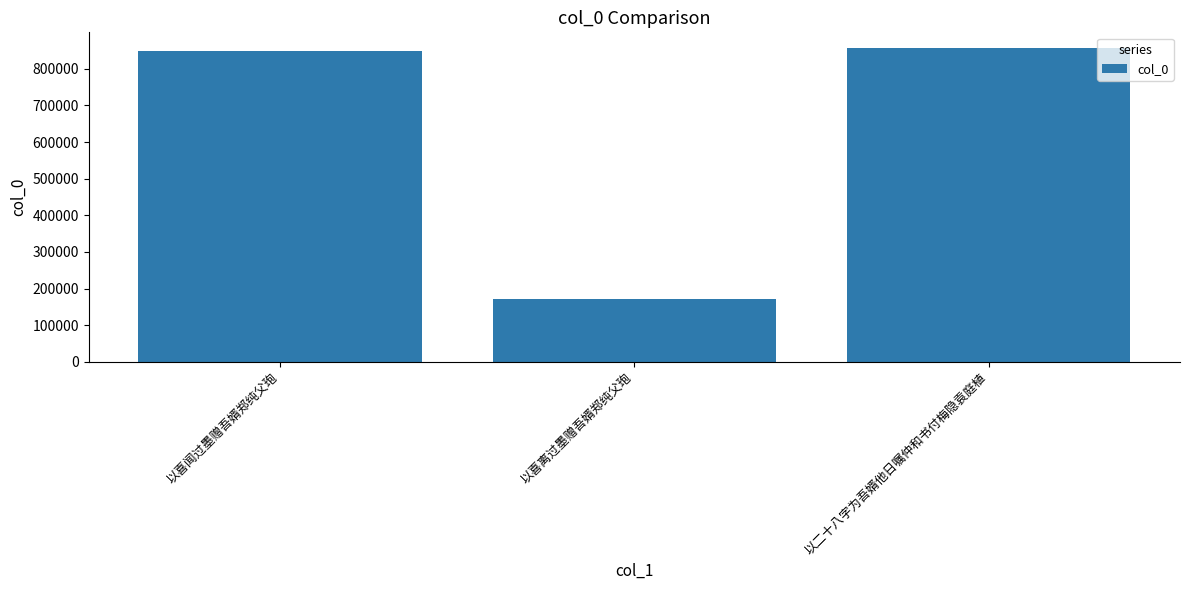

At which category does the chart reach its minimum across all series?

以喜离过墨赠吾婿郑纯父玸